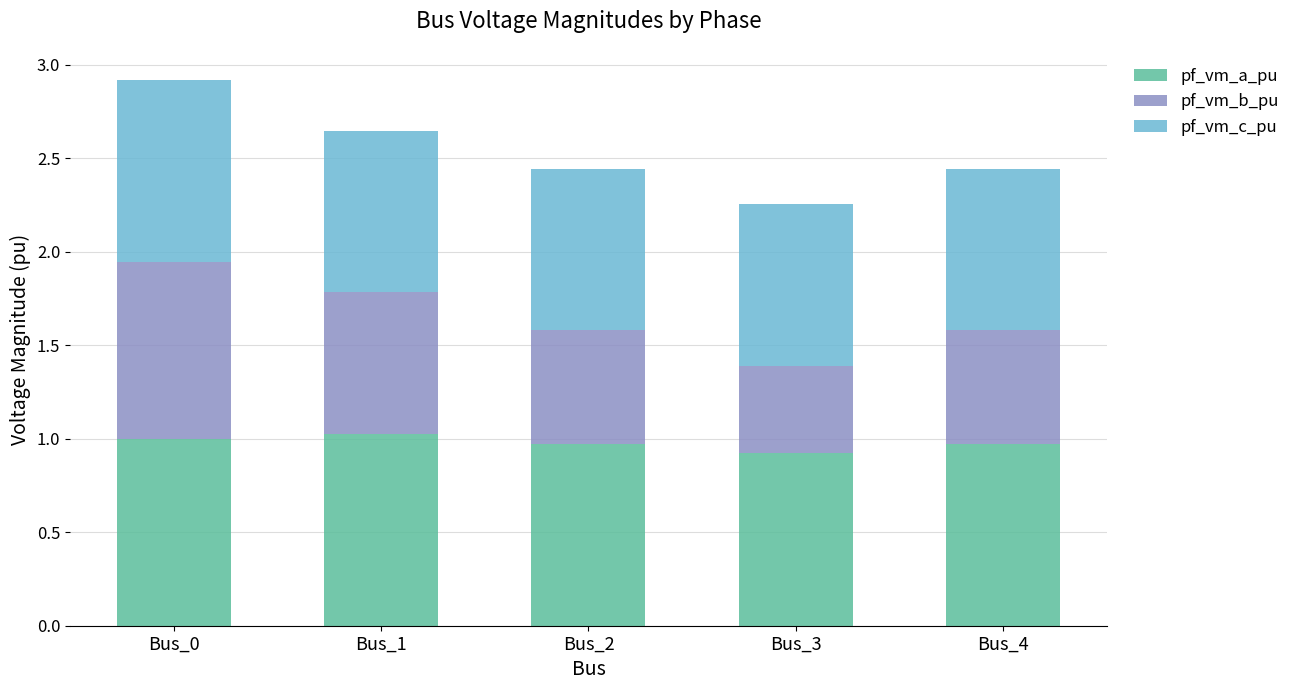

What is the highest value of the pf_vm_a_pu series?

1.0